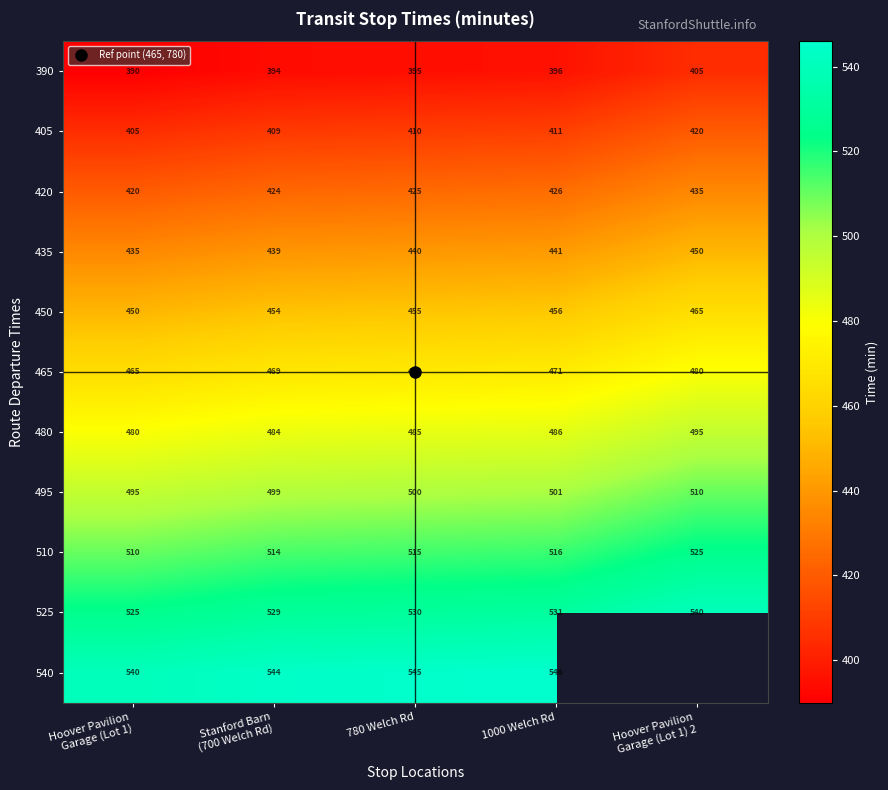

What is the maximum value shown in the chart?

546.0